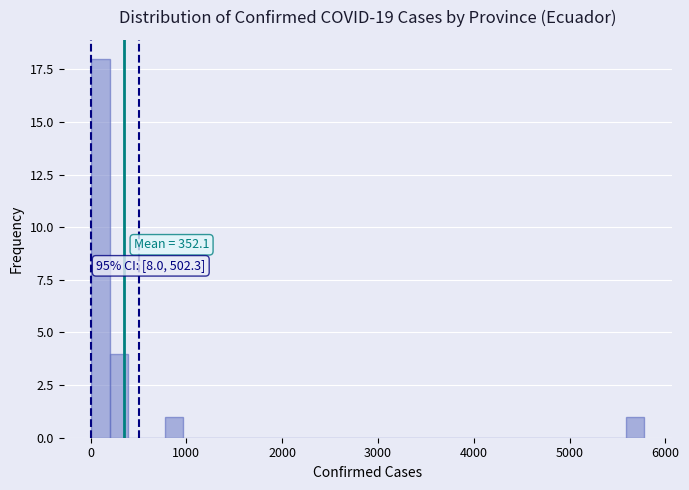

Around what value on the x-axis is the tallest bar? Give the approximate position of its centre, as read against the axis.

100